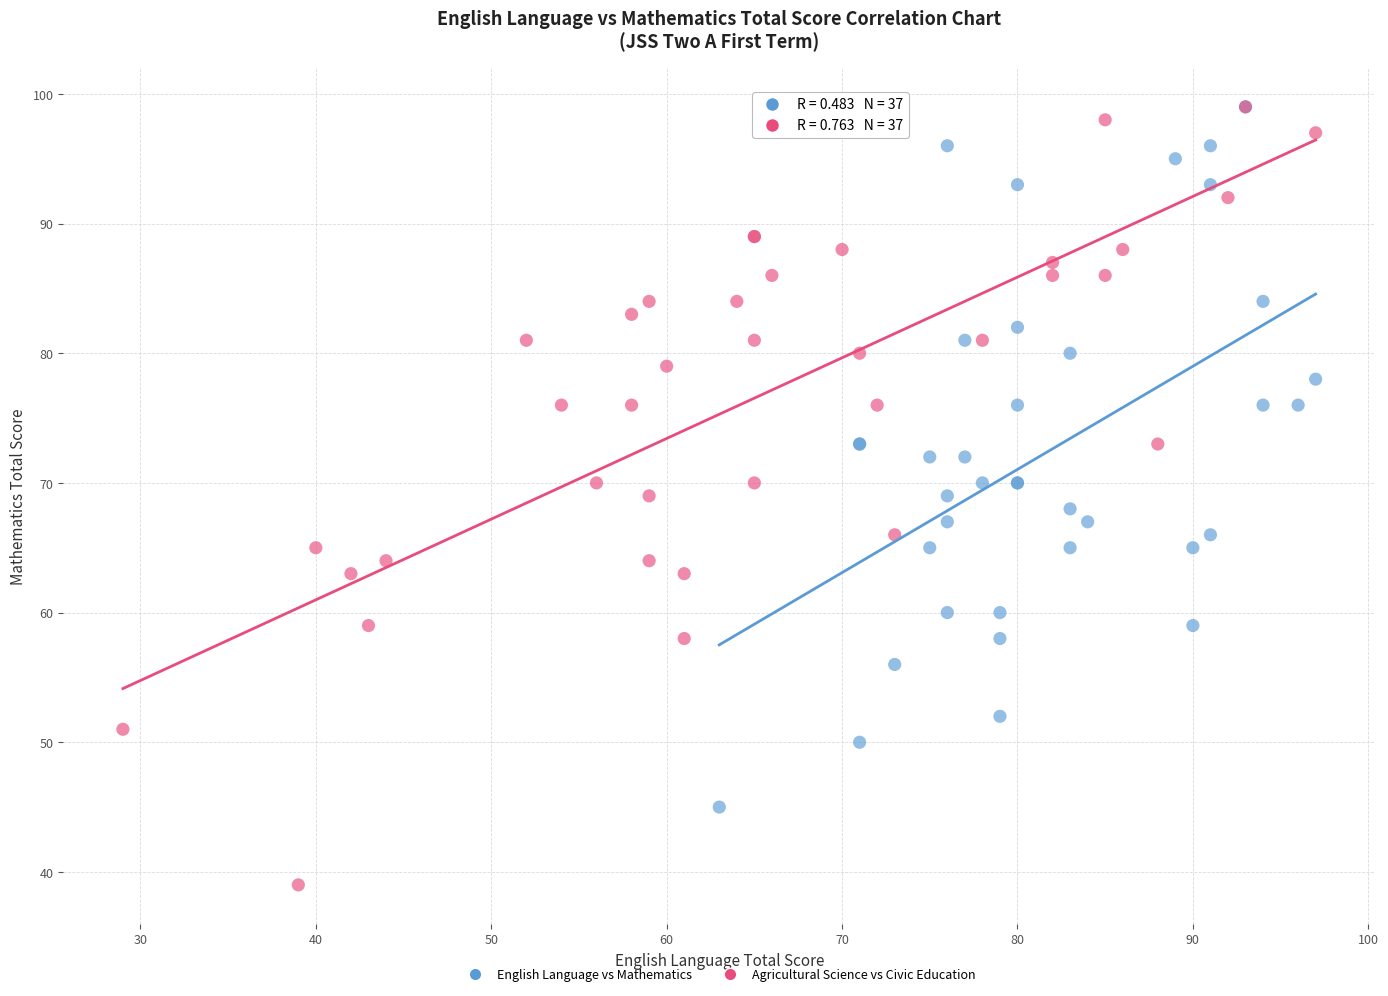

Which series has the widest spread of Y values?

Agricultural Science vs Civic Education